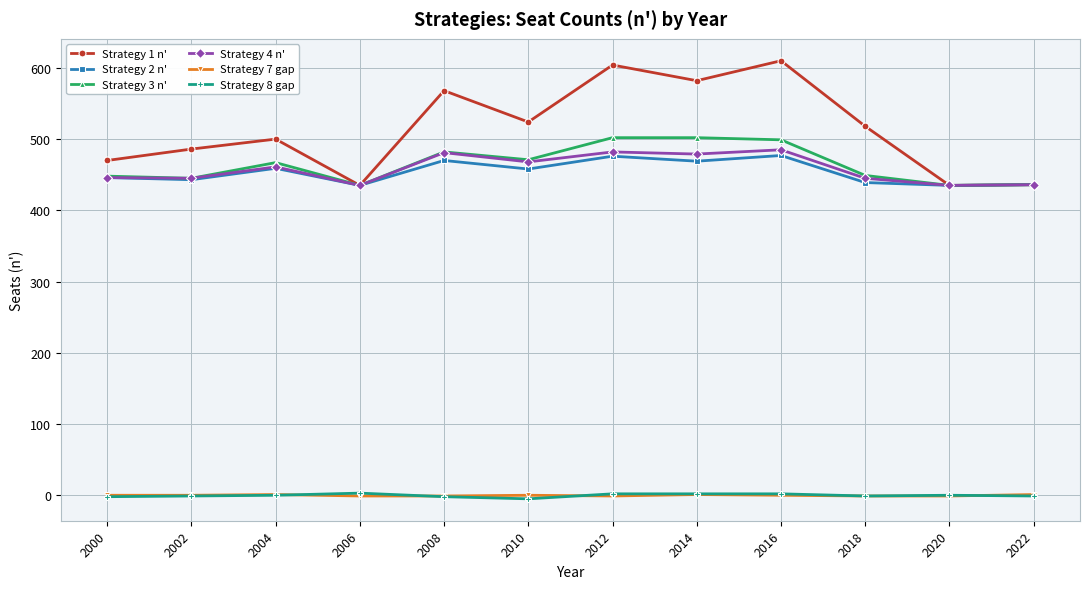

Is it true that Strategy 2 n' equals 255 at 2018?

False